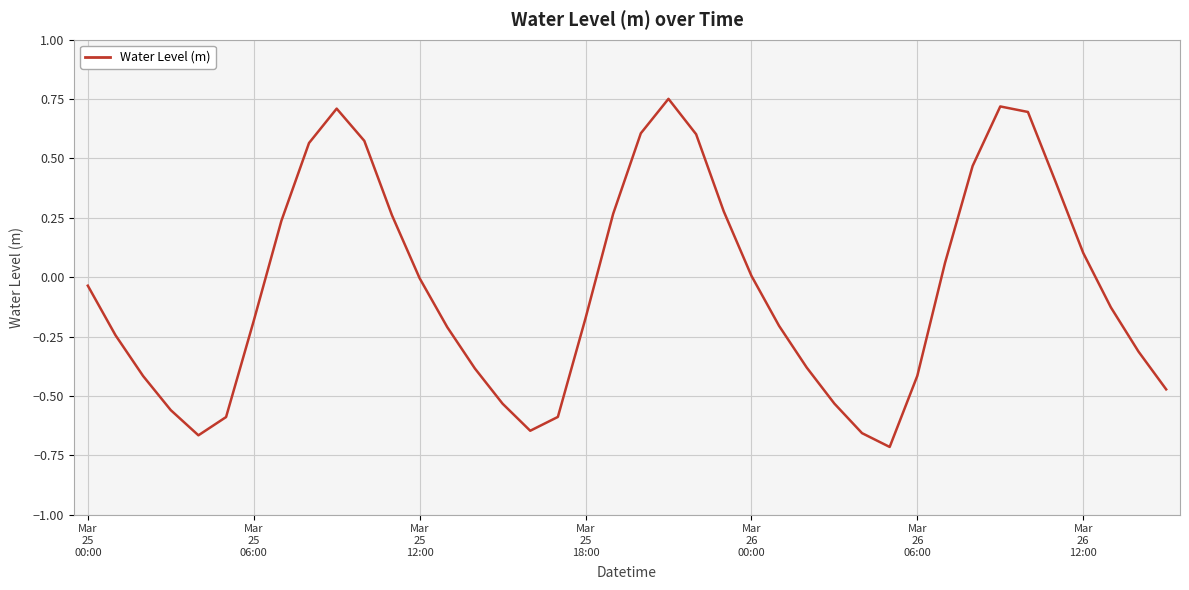

Reading left to right, list all the values displayed in this chart.

-0.0	-0.2	-0.4	-0.6	-0.7	-0.6	-0.2	0.2	0.6	0.7	0.6	0.3	-0.0	-0.2	-0.4	-0.5	-0.6	-0.6	-0.2	0.3	0.6	0.8	0.6	0.3	0.0	-0.2	-0.4	-0.5	-0.7	-0.7	-0.4	0.1	0.5	0.7	0.7	0.4	0.1	-0.1	-0.3	-0.5